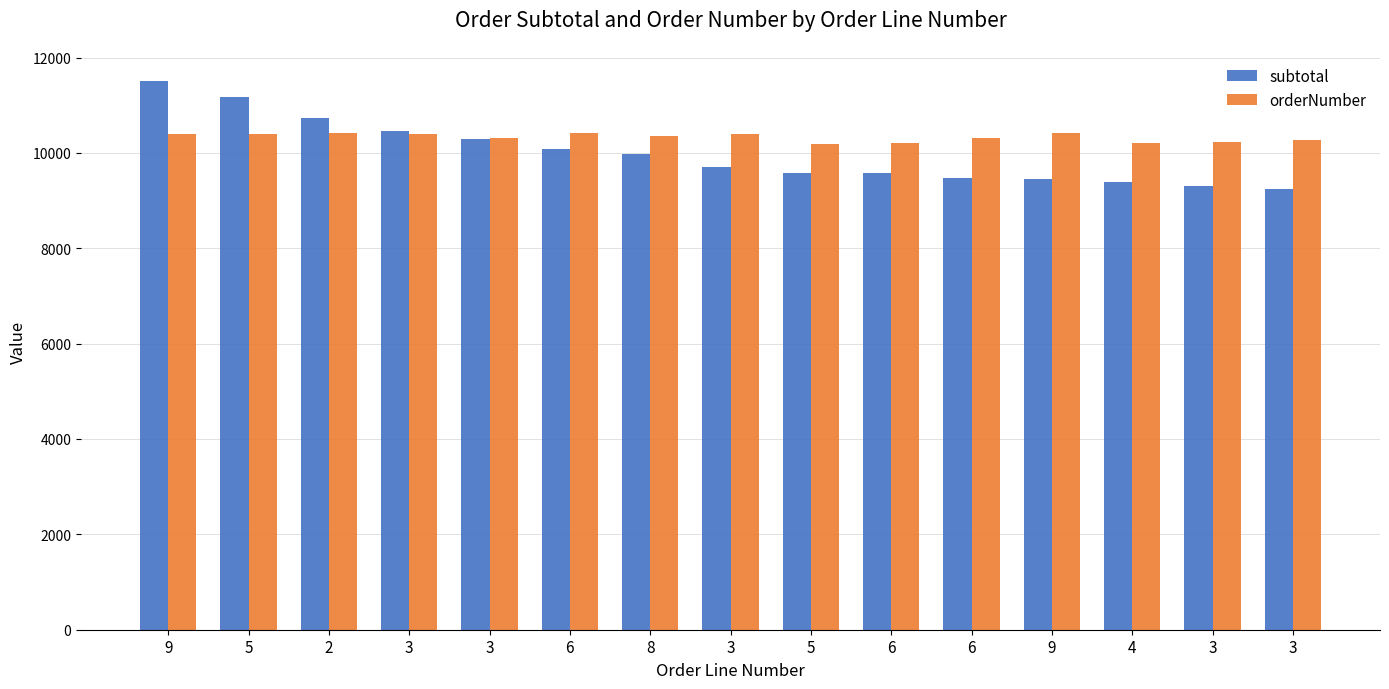

How many data points in subtotal are less than 9712?

7